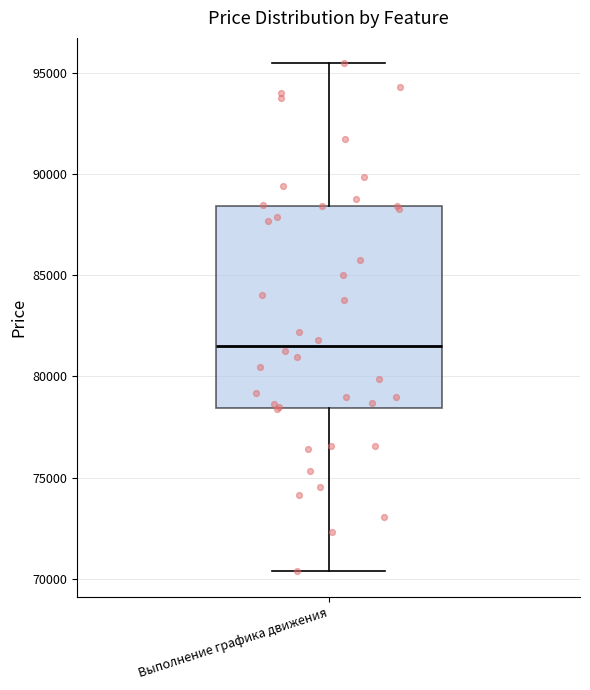

Where does the upper whisker of the box for Выполнение графика движения end on the y-axis? The values are not printed on the chart, so give them approximately, as read against the axis.

95500